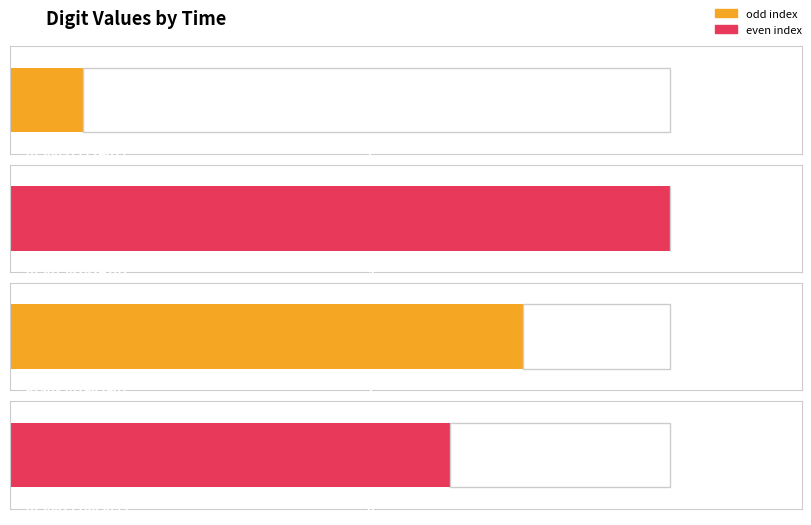

What is the value of the 2nd bar from the left?

9